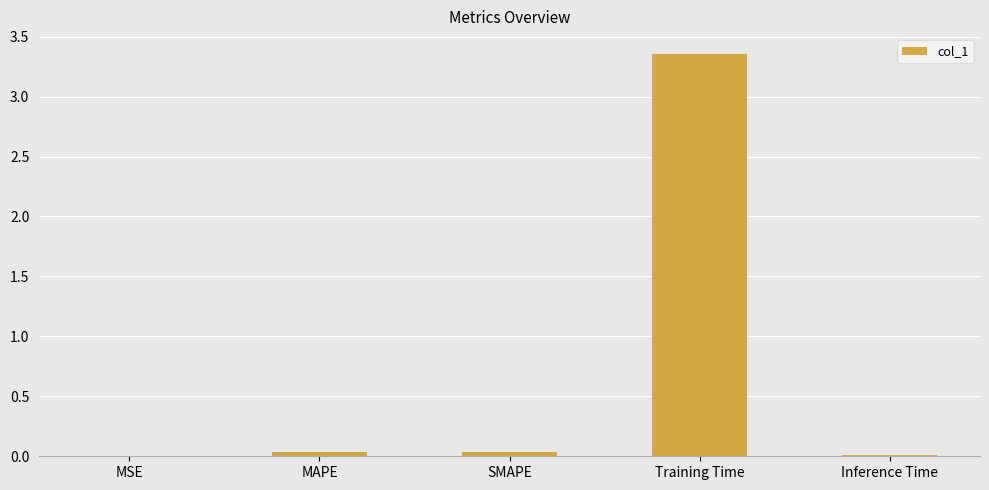

Is it true that the value at SMAPE is 0.0?

True